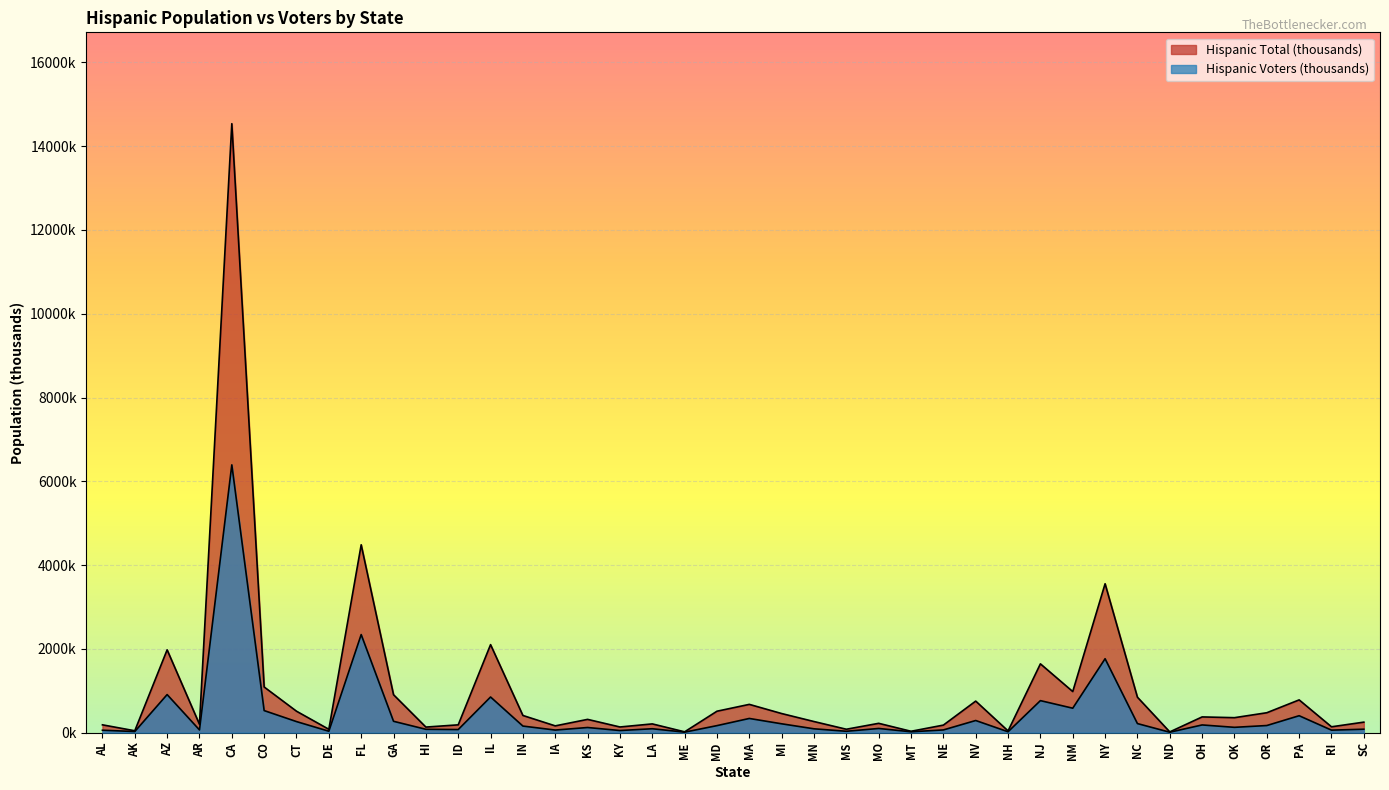

True or false: Hispanic Total (thousands) and Hispanic Voters (thousands) cross at least once.

False